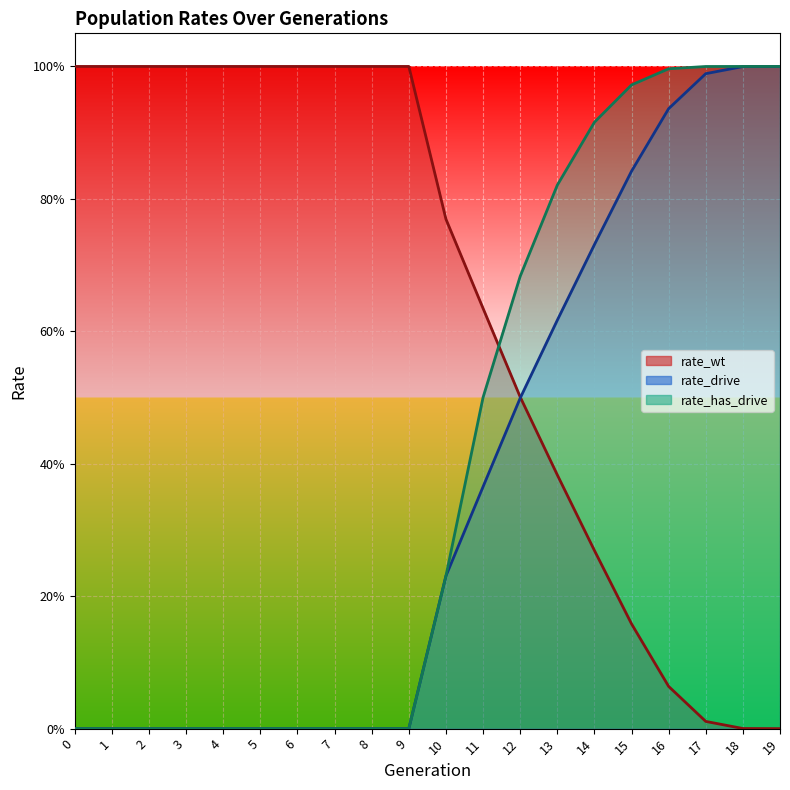

What are all the series names shown in the legend?

rate_wt, rate_drive, rate_has_drive